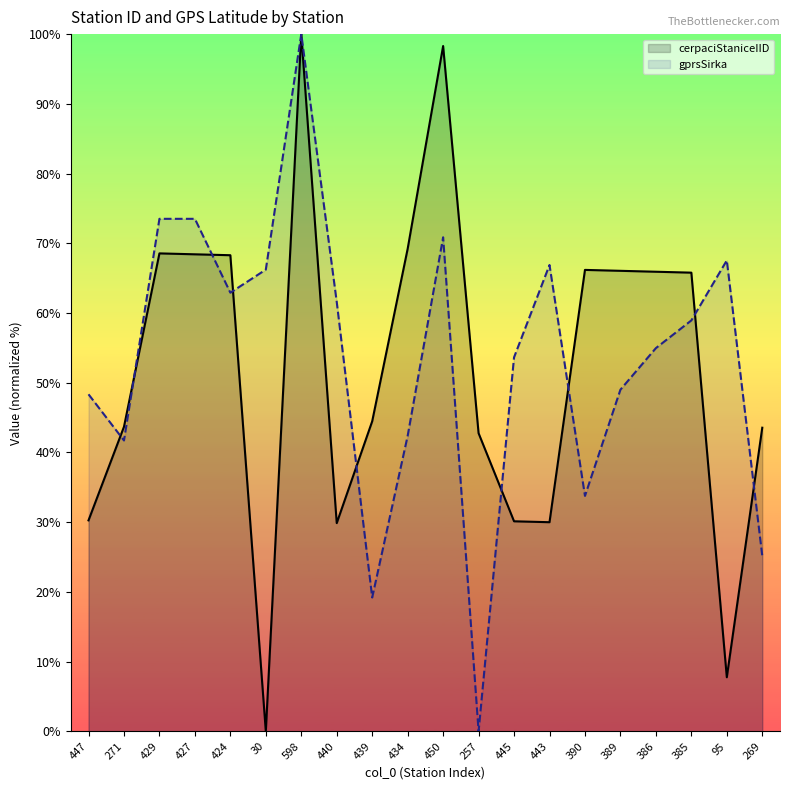

How many interior local valleys does the gprsSirka series have?

5